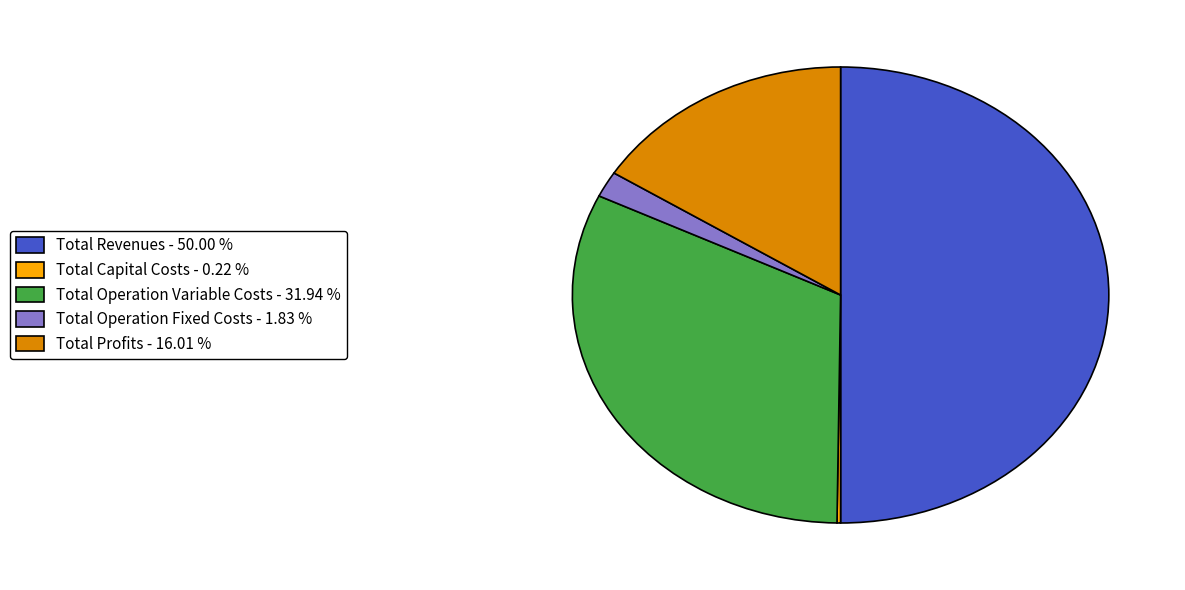

The Total Operation Variable Costs slice represents 32% of the pie. True or false?

True